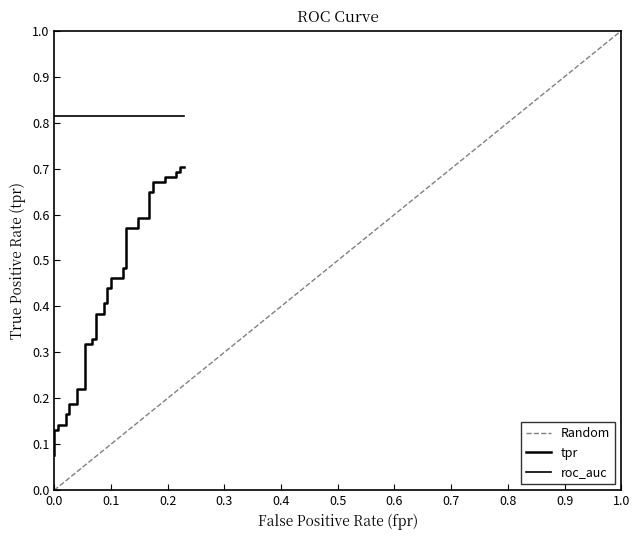

How many values are between 0 and 1?

40